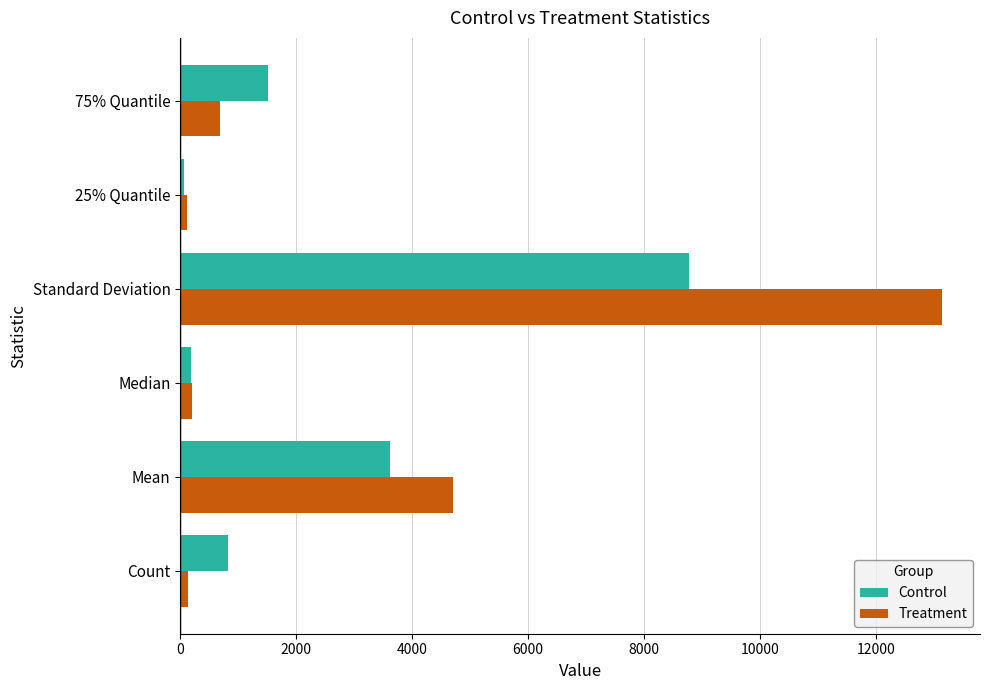

True or false: Control has a value of 12866.0 at Standard Deviation.

False